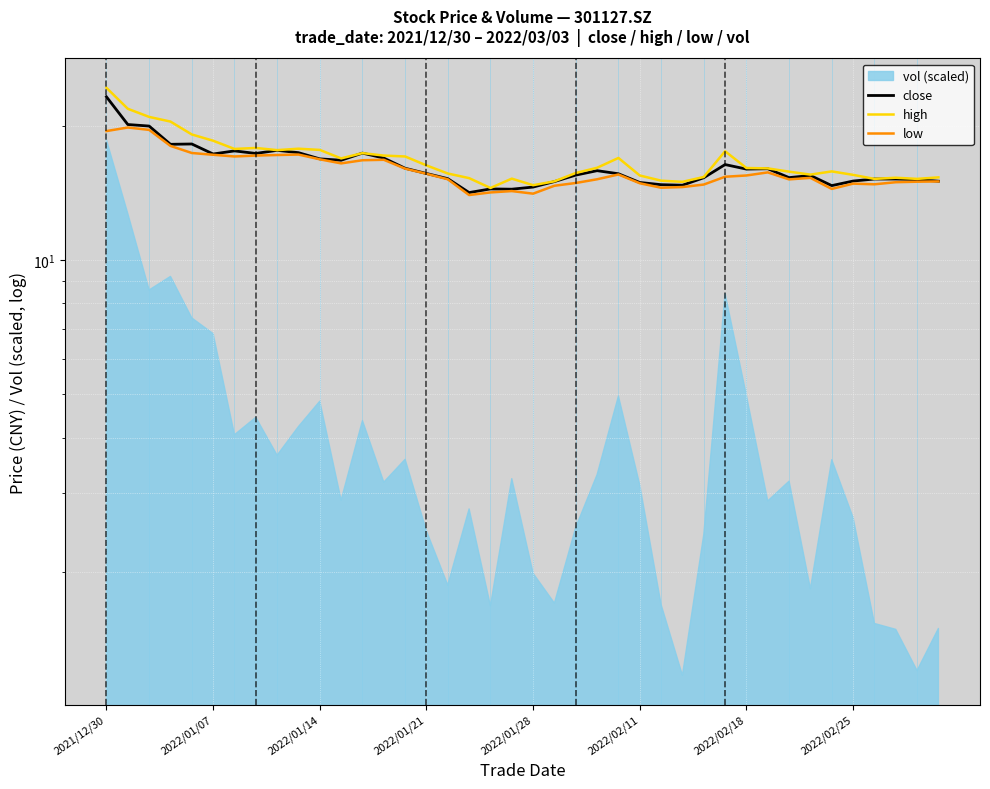

The high series shows 28.4 at 2022/02/18. True or false?

False